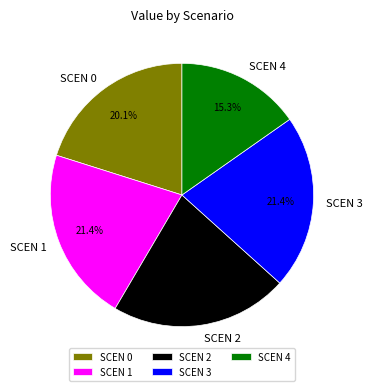

Between SCEN 3 and SCEN 4, which is larger?

SCEN 3